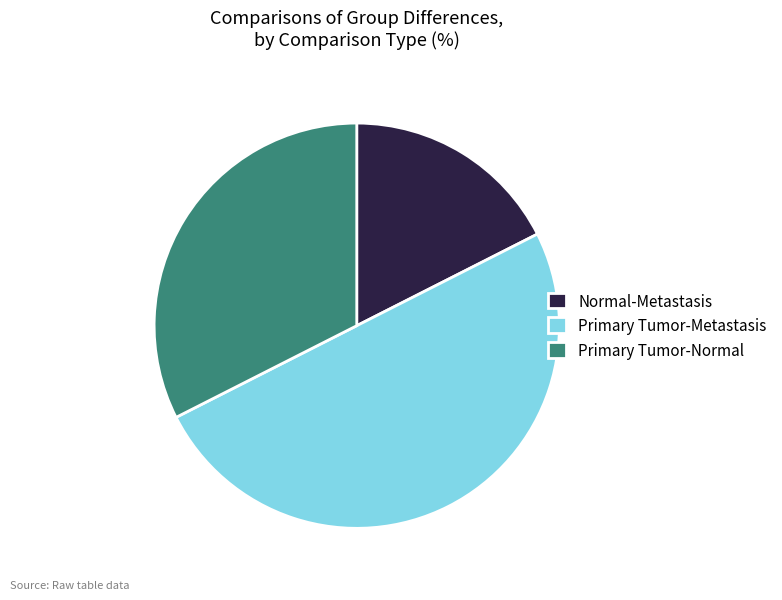

True or false: Primary Tumor-Normal accounts for 40% of the total.

False